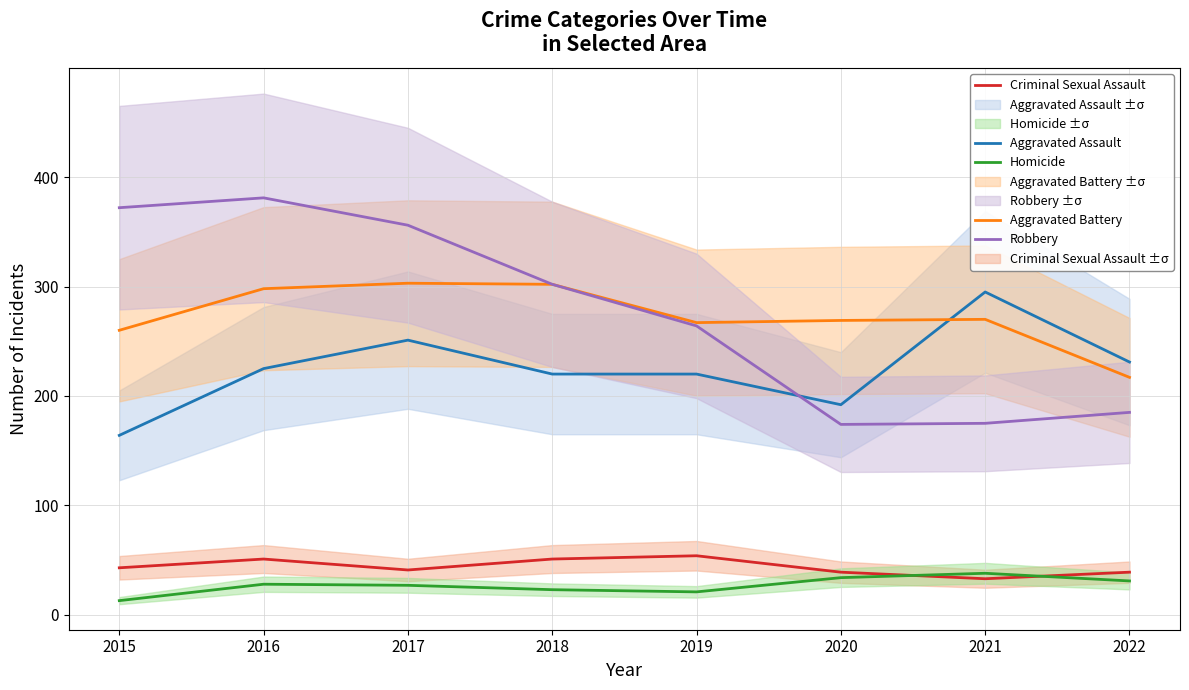

Which series has the largest range (max minus min)?

Robbery